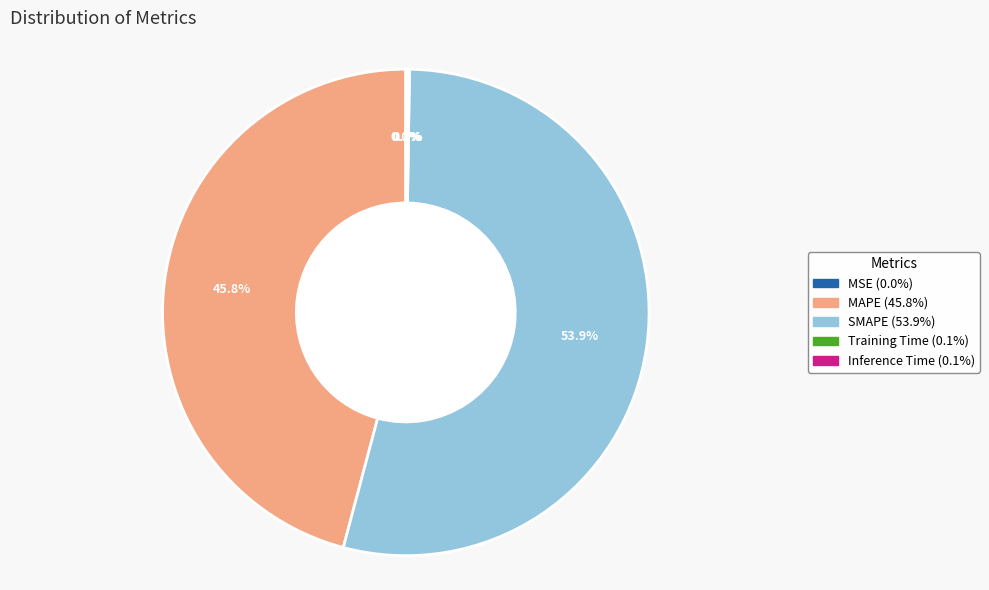

Is there any slice that represents more than half of the pie?

Yes